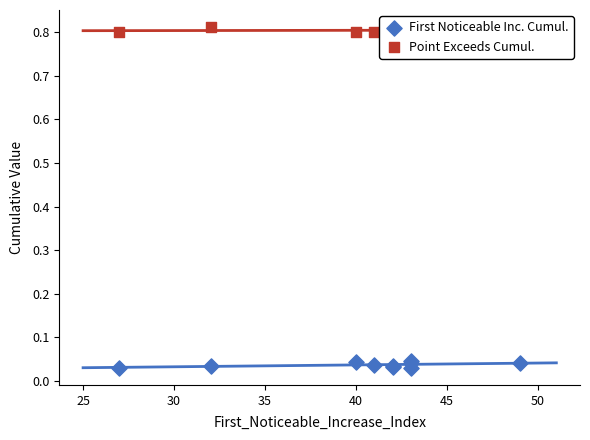

Which series contains the lowest Y value?

First Noticeable Inc. Cumul.